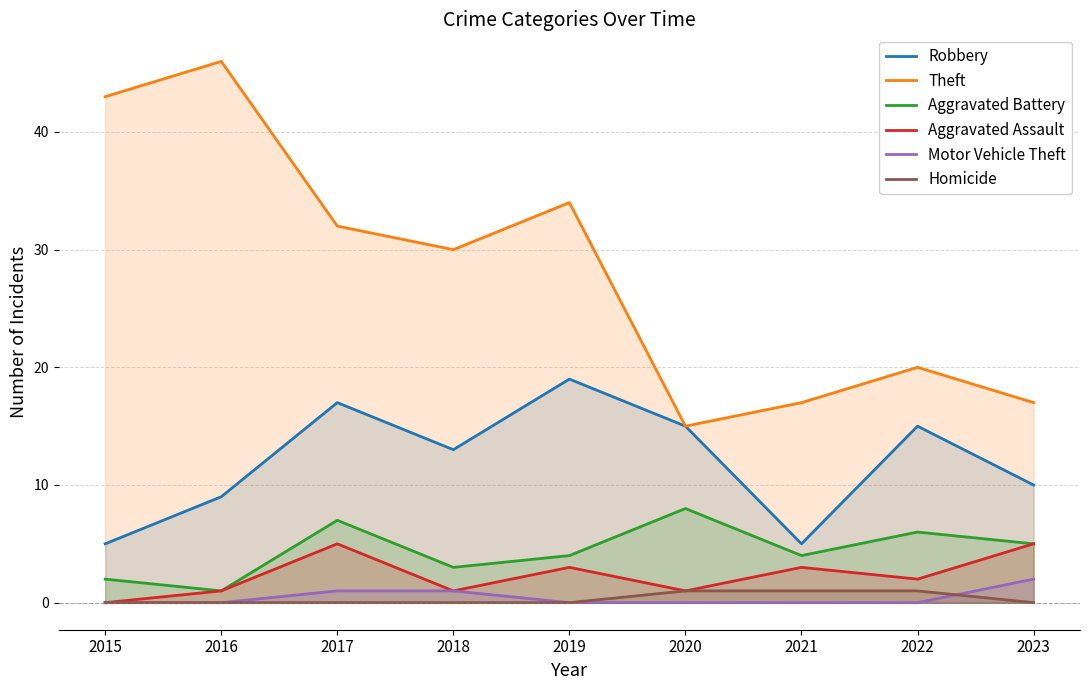

What is the value of the Theft point at the 4th from the left?

30